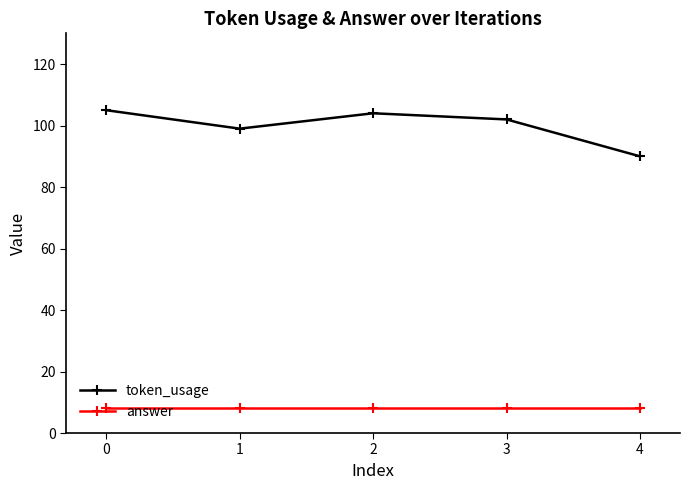

What are all the series names shown in the legend?

token_usage, answer